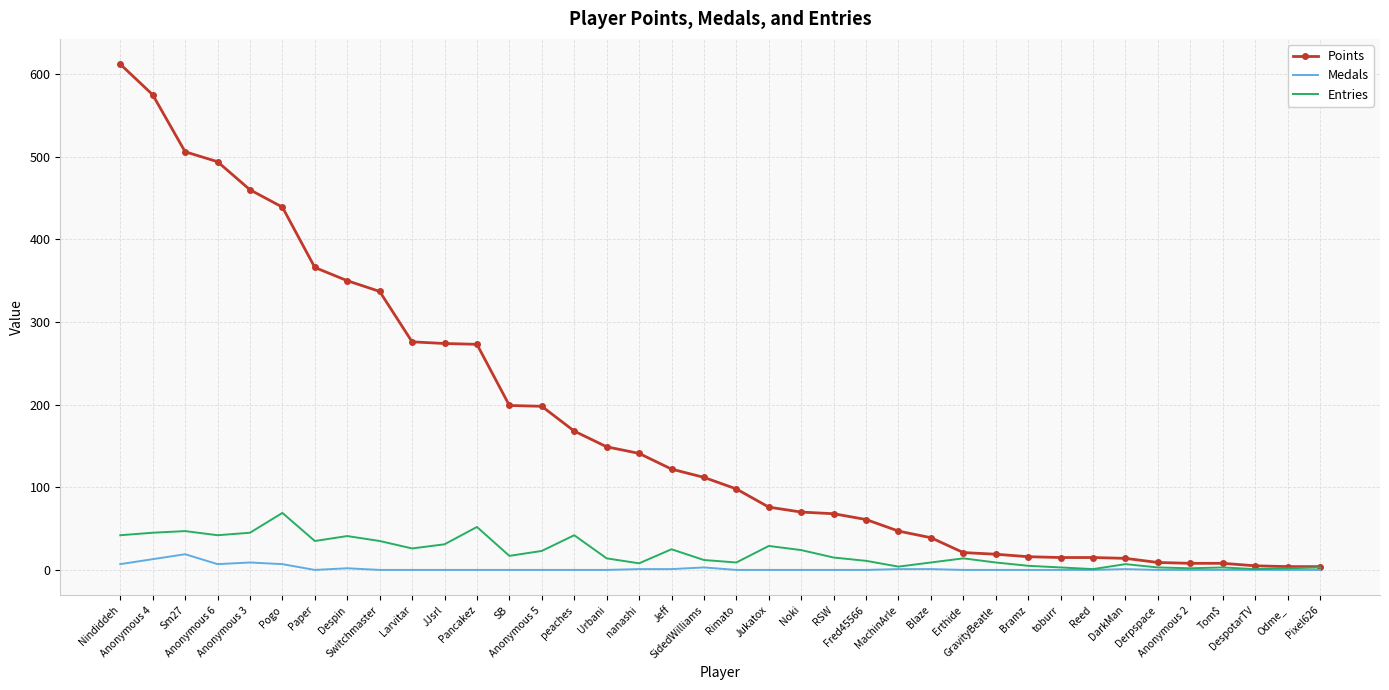

Which series has the widest spread of values?

Points